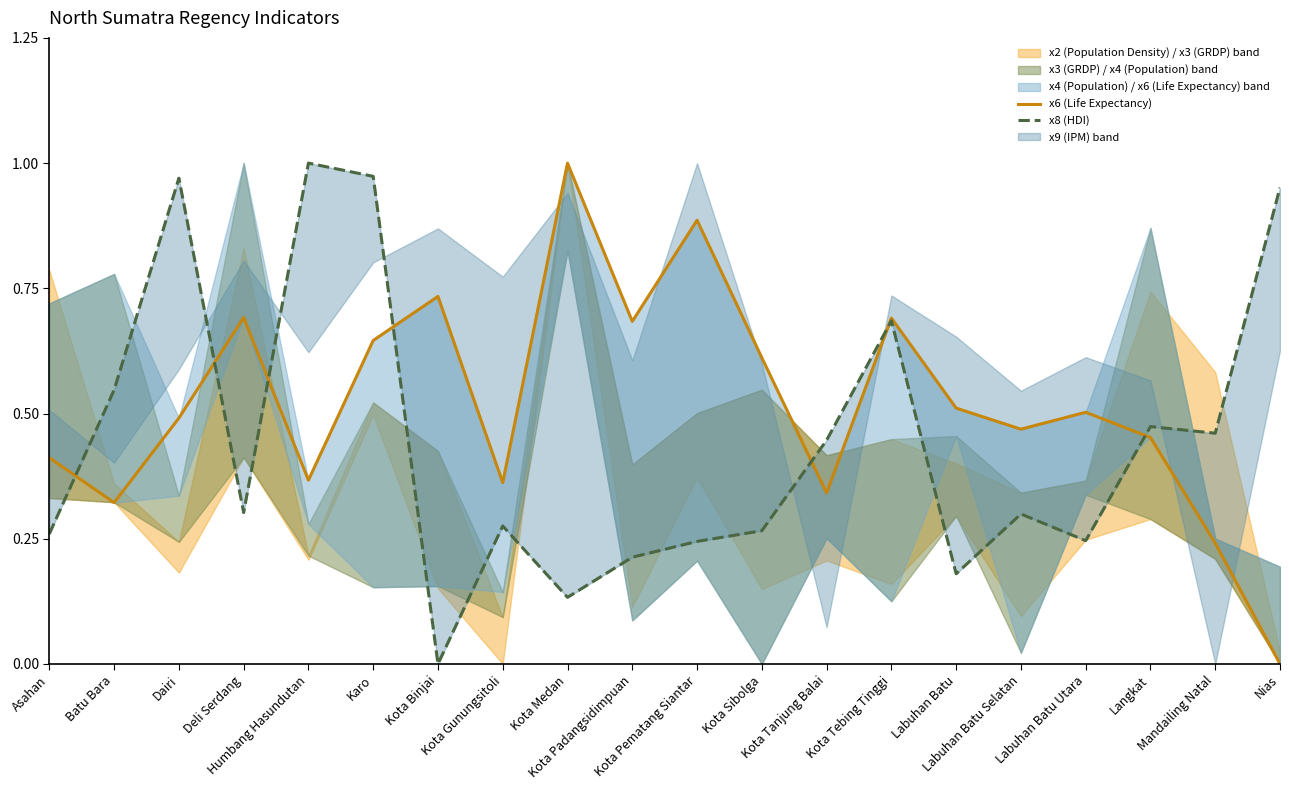

Is it true that x8 (HDI) equals 0.9 at Kota Tebing Tinggi?

False